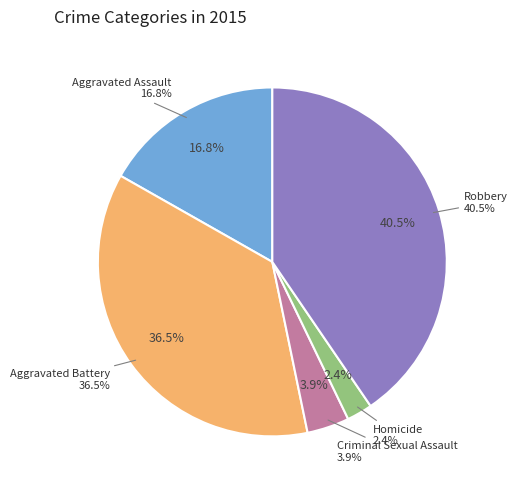

How much of the chart is everything except Criminal Sexual Assault?

96.1%